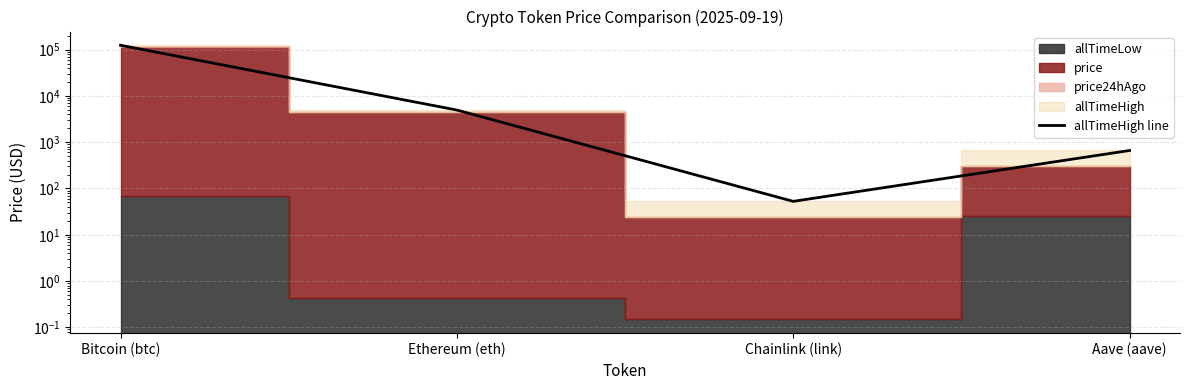

At which label does the data first exceed 4946?

Bitcoin (btc)